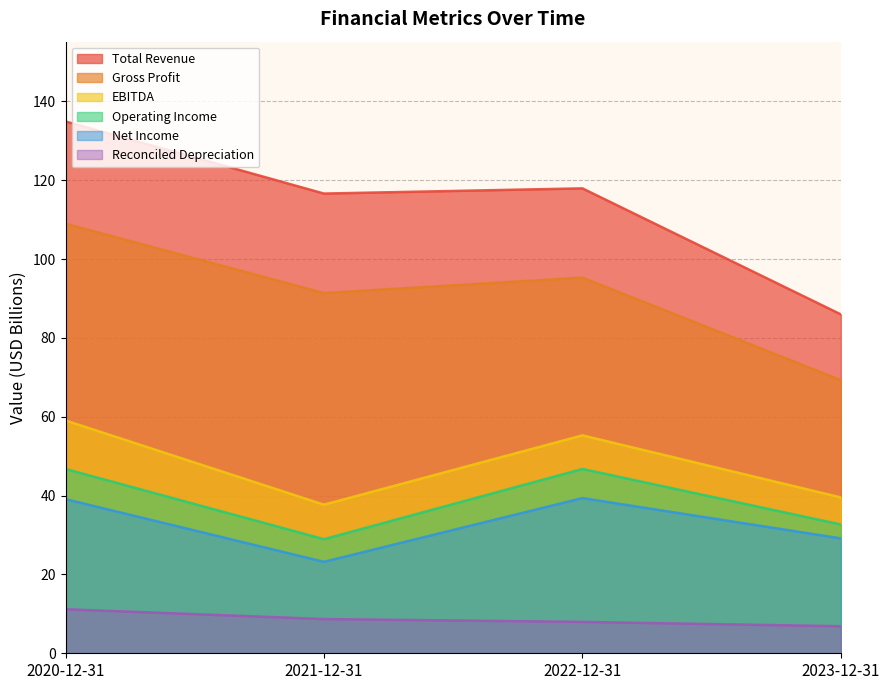

The value of Gross Profit at 2020-12-31 is 108.9. True or false?

True